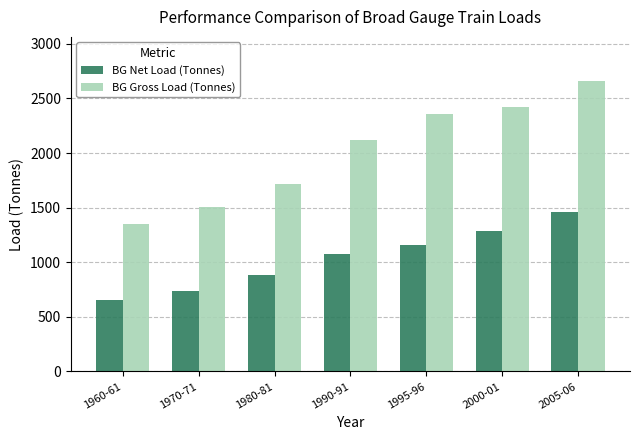

Are the bars horizontal?

No